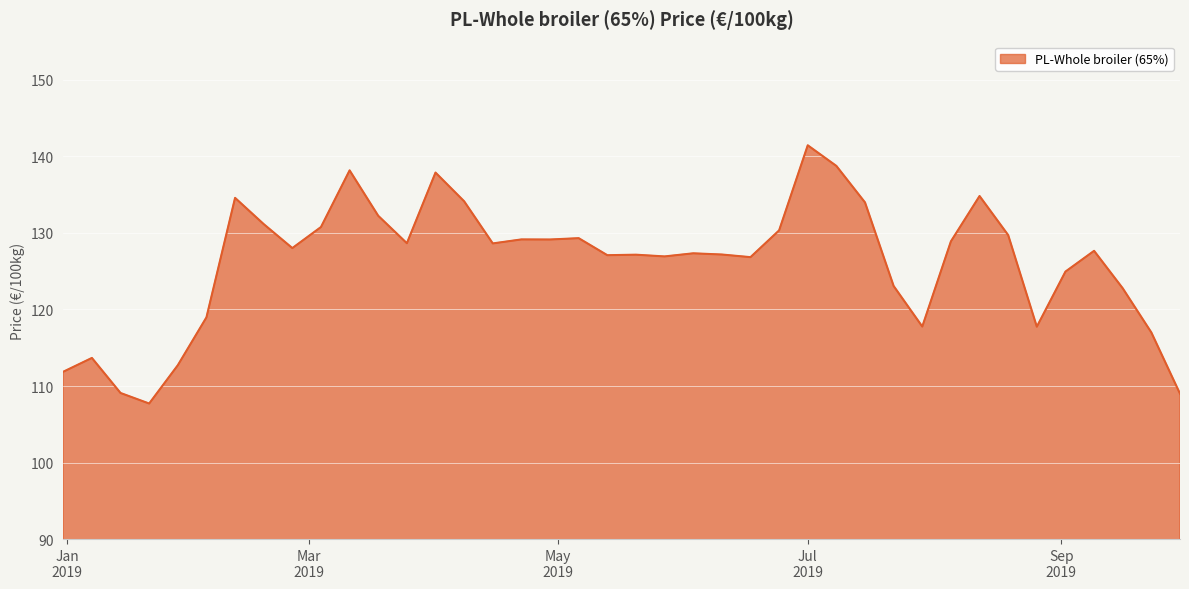

What is the difference between the maximum and minimum values?

33.7